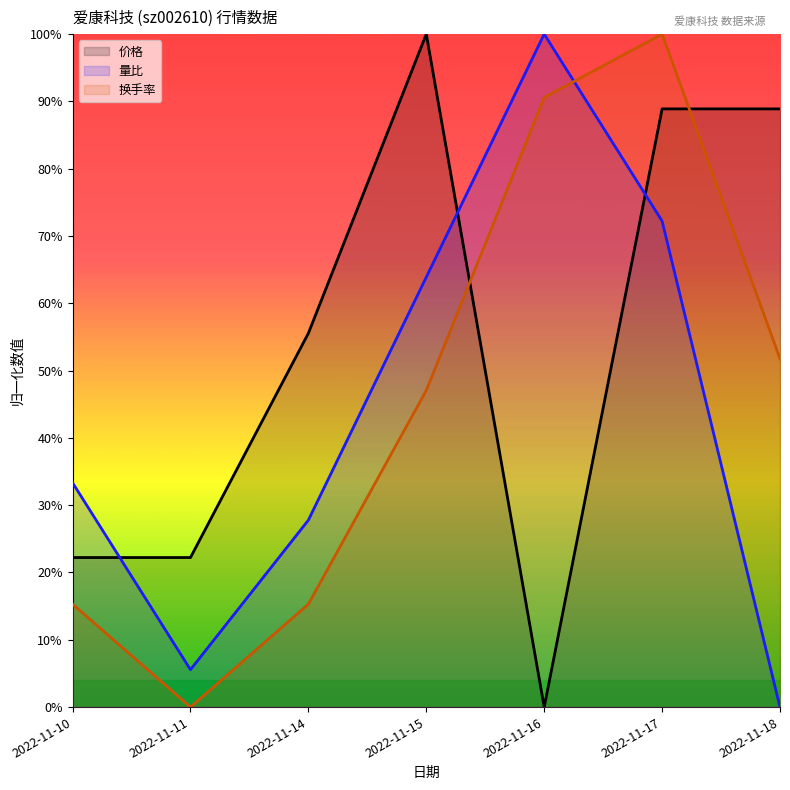

Is it true that 量比 (line) equals 0.3 at 2022-11-14?

True